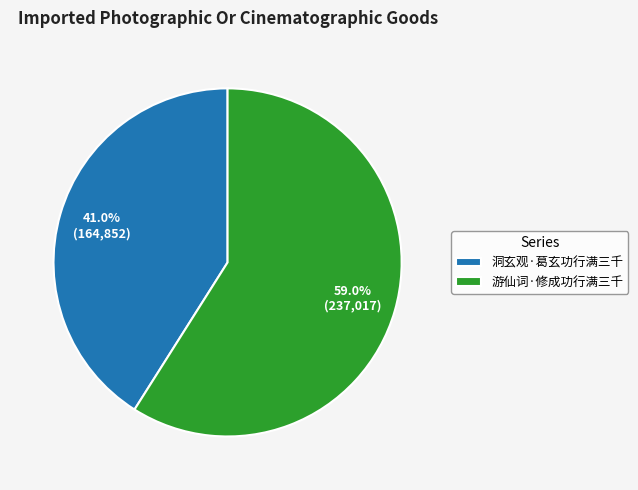

Is it true that 洞玄观·葛玄功行满三千 is 41% of the pie?

True